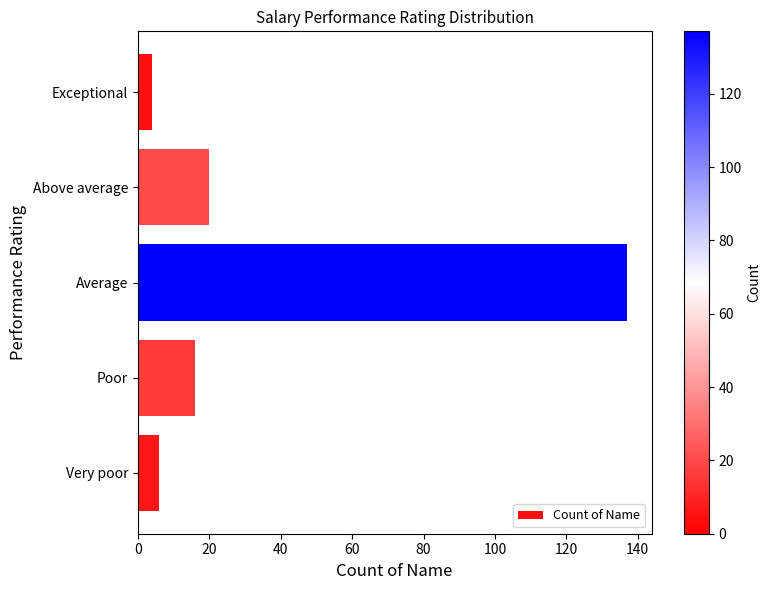

Reading top to bottom, what are all the values shown in this chart?

4	20	137	16	6